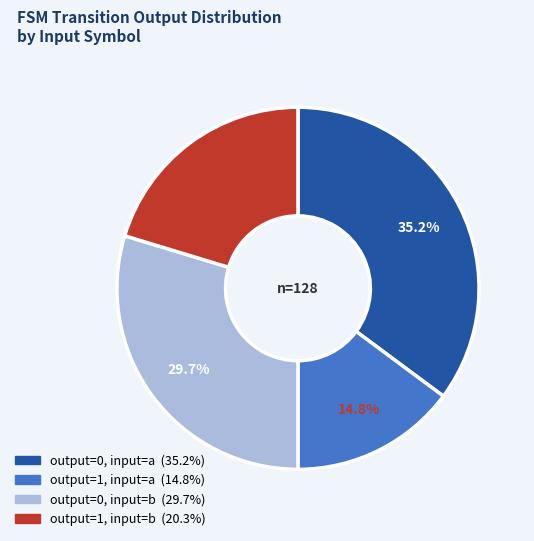

Does any single category account for the majority?

No